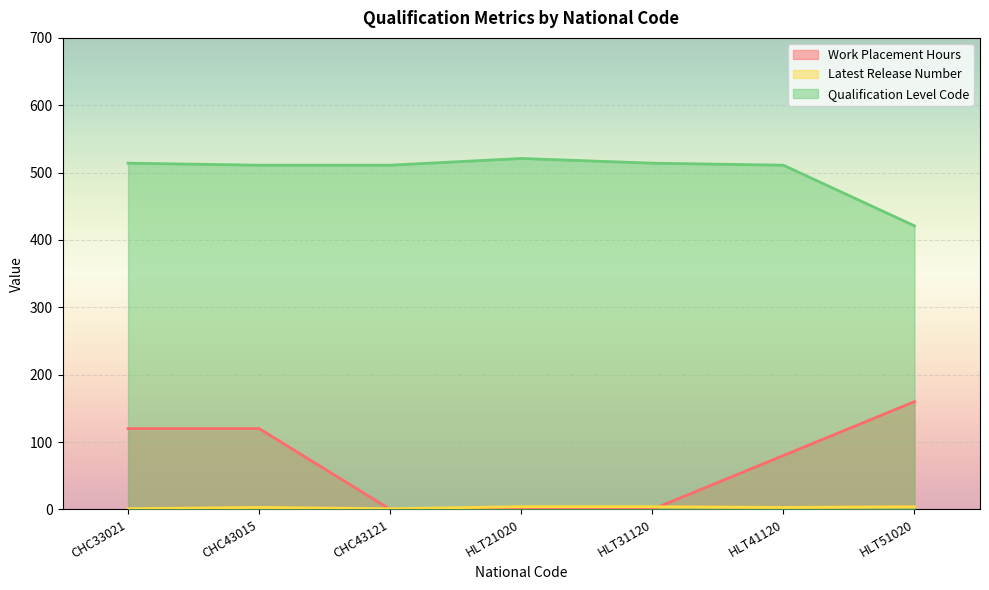

Count the Work Placement Hours values in the range 0 to 120.

6